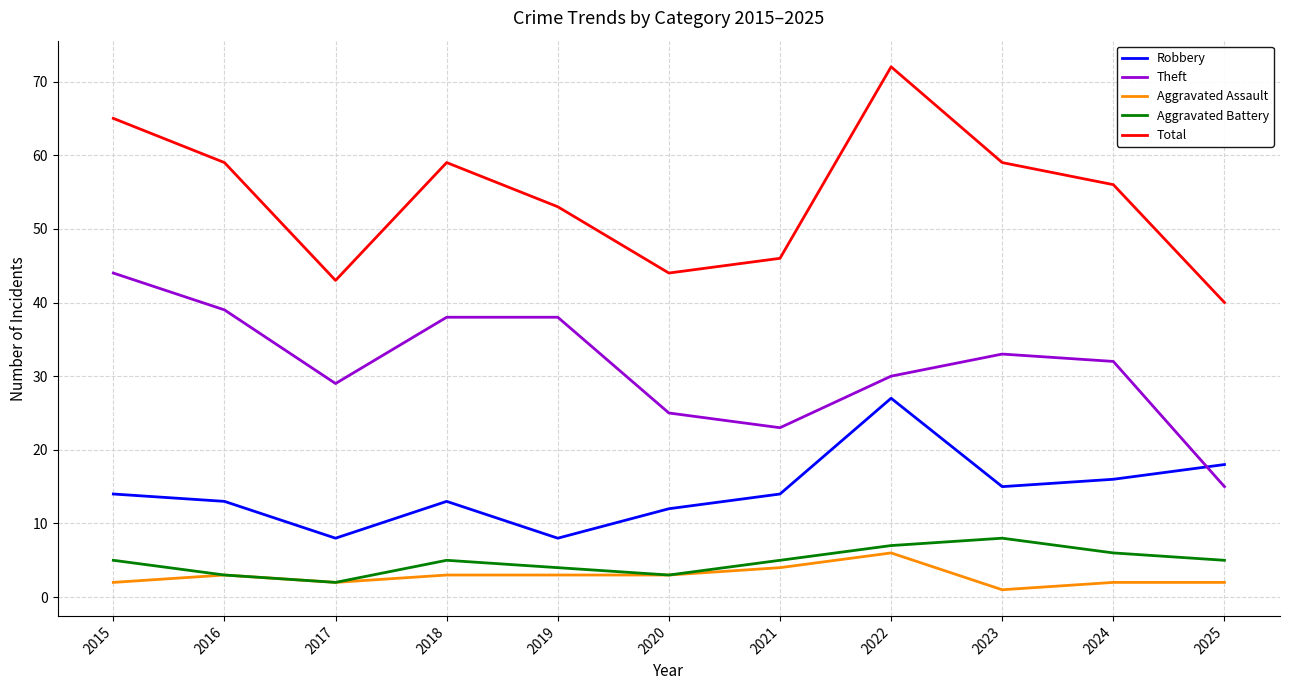

Reading right to left, list all the values displayed in this chart.

Robbery: 2025=18	2024=16	2023=15	2022=27	2021=14	2020=12	2019=8	2018=13	2017=8	2016=13	2015=14
Theft: 2025=15	2024=32	2023=33	2022=30	2021=23	2020=25	2019=38	2018=38	2017=29	2016=39	2015=44
Aggravated Assault: 2025=2	2024=2	2023=1	2022=6	2021=4	2020=3	2019=3	2018=3	2017=2	2016=3	2015=2
Aggravated Battery: 2025=5	2024=6	2023=8	2022=7	2021=5	2020=3	2019=4	2018=5	2017=2	2016=3	2015=5
Total: 2025=40	2024=56	2023=59	2022=72	2021=46	2020=44	2019=53	2018=59	2017=43	2016=59	2015=65